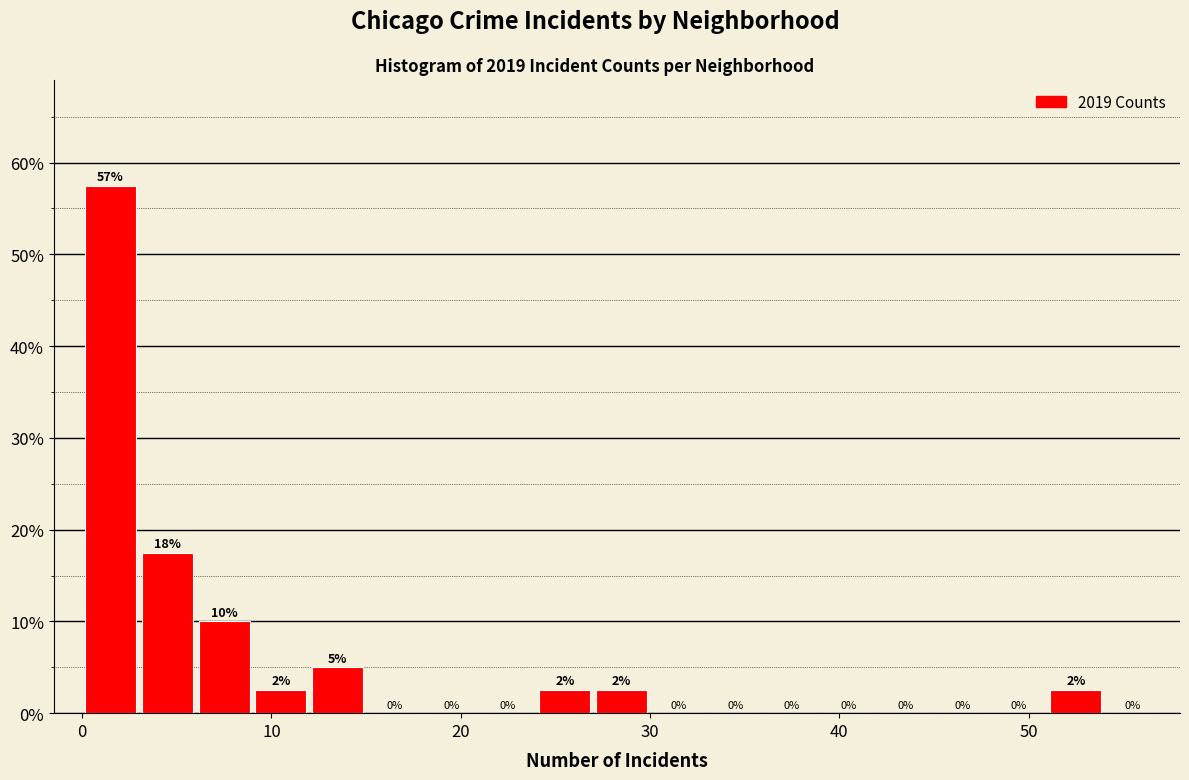

Around what value on the x-axis is the tallest bar? Give the approximate position of its centre, as read against the axis.

2